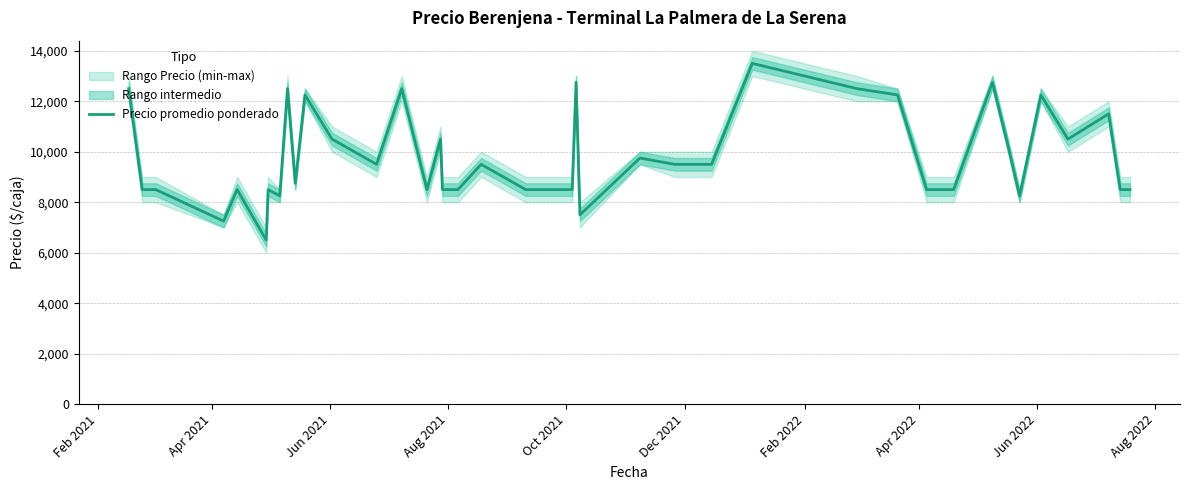

What is the minimum value for Precio promedio ponderado?

6500